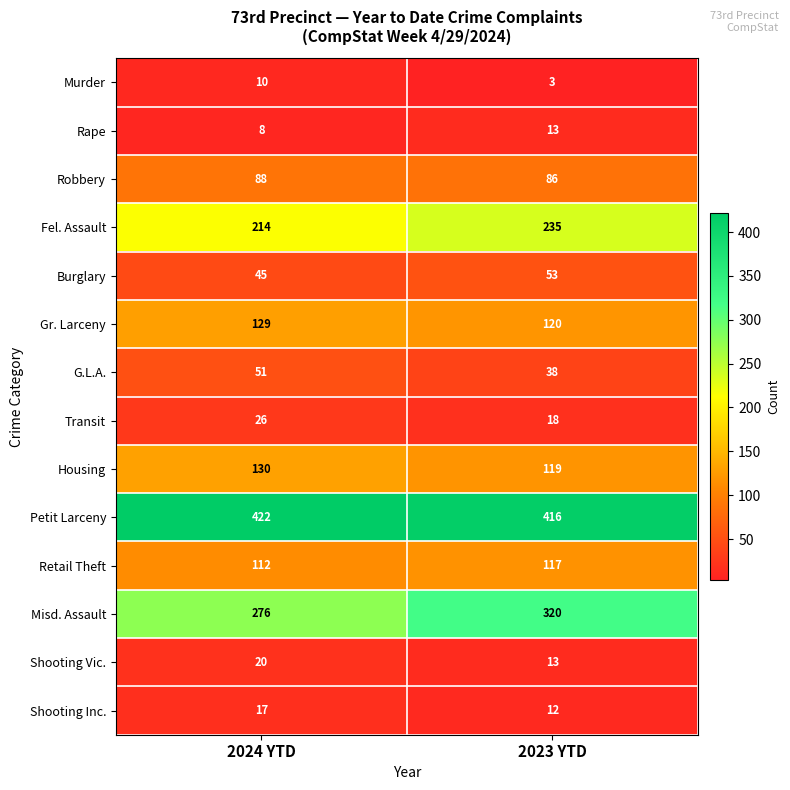

At which label does Burglary reach its peak?

2023 YTD